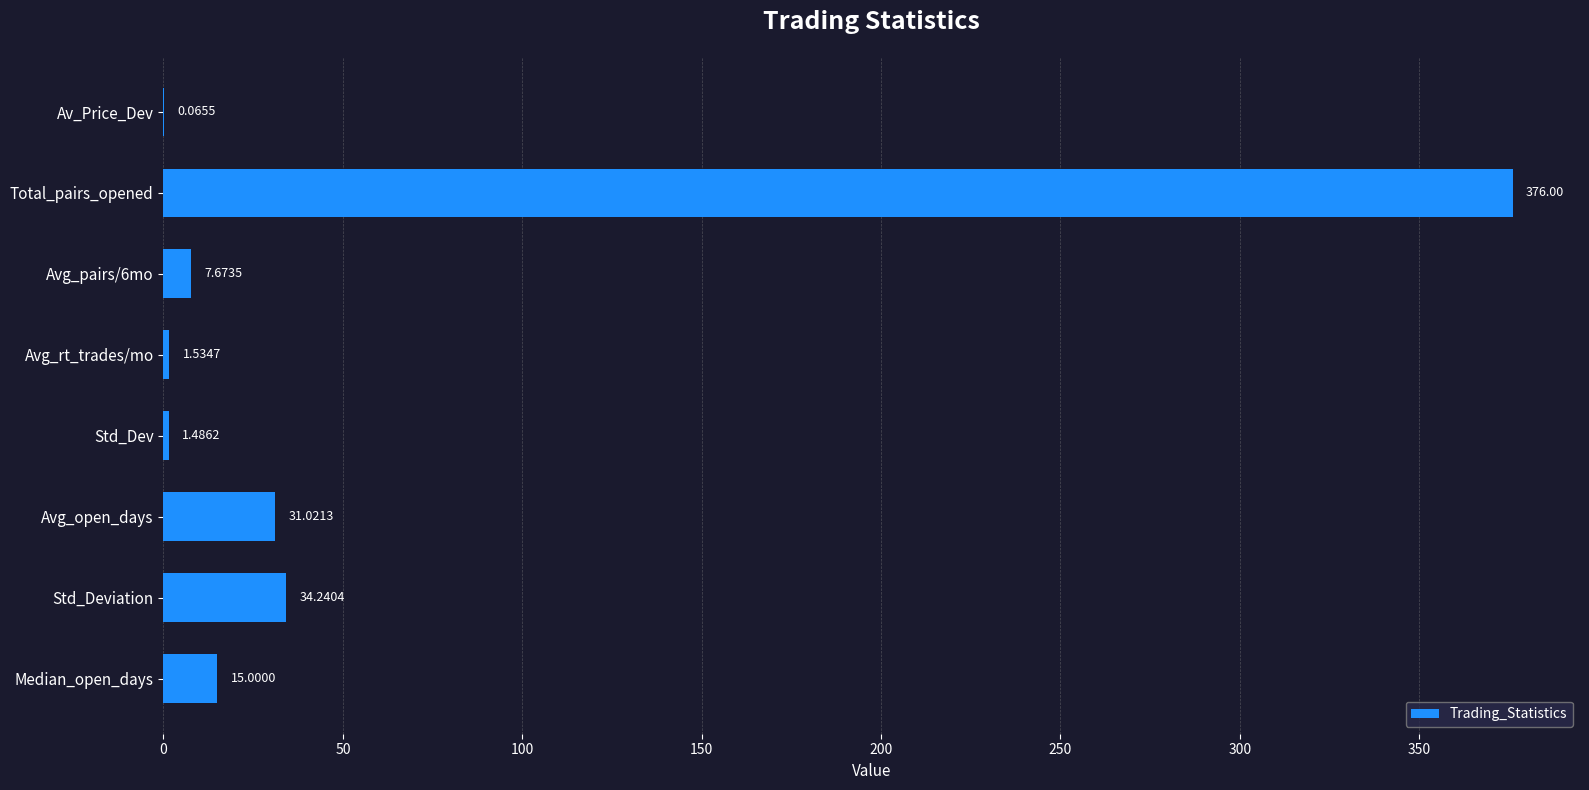

How many distinct data groups are displayed?

1